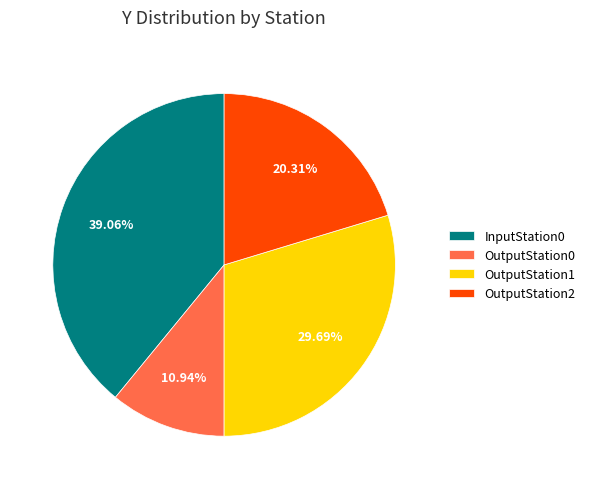

Is the sum of InputStation0 and OutputStation2 greater than half?

Yes